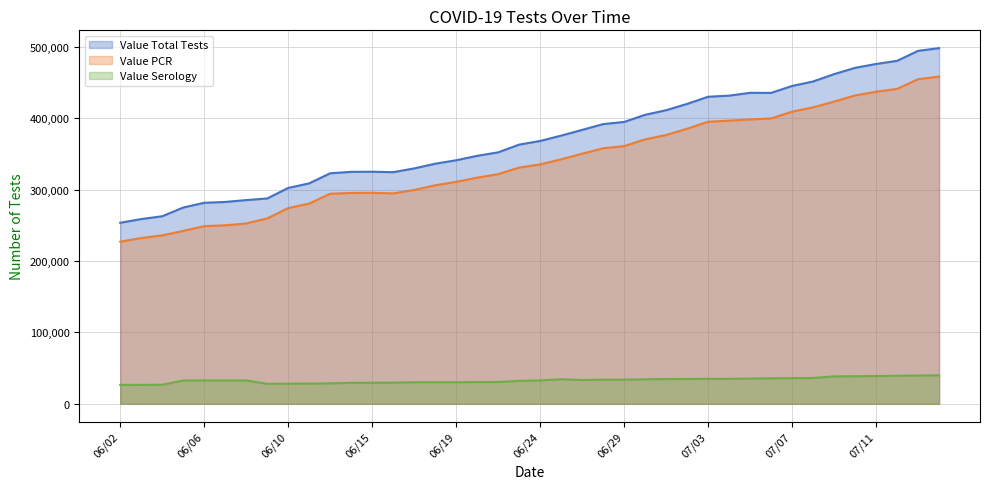

In Value Serology, how many points are lower than both neighbors (excluding endpoints)?

2